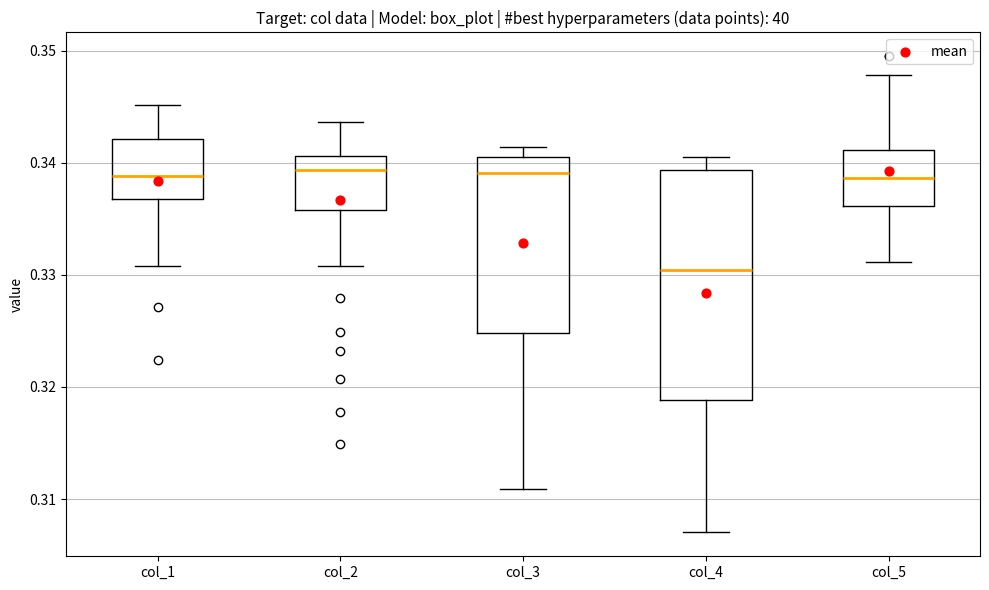

Comparing the boxes themselves (not the whiskers), which one is the tallest?

col_4